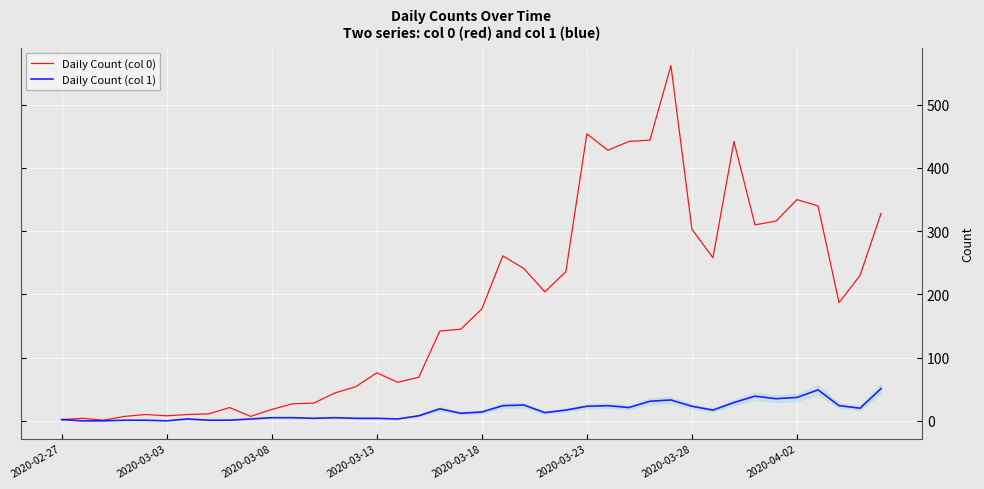

At how many categories does at least one series exceed 172?

20